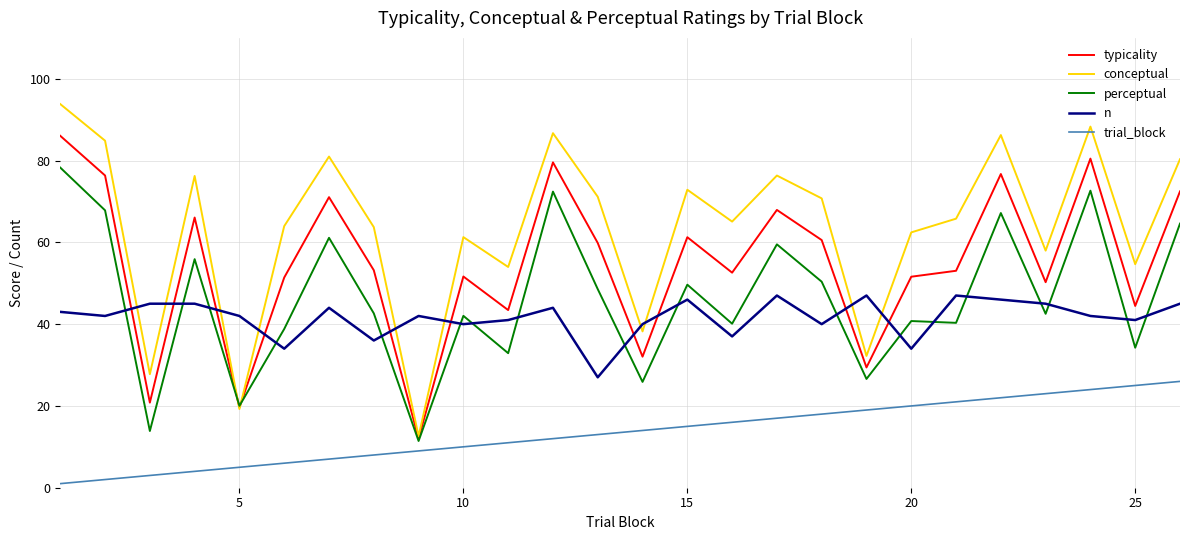

Which series has the largest total across all categories?

conceptual